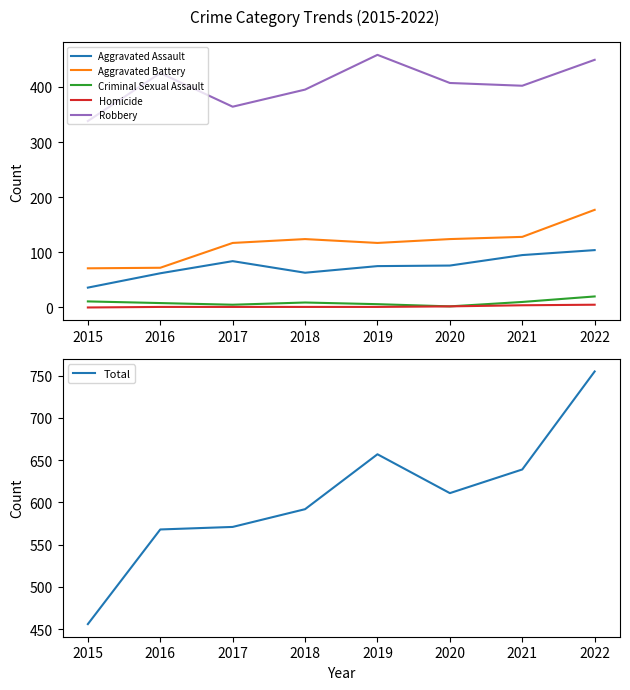

Rank the series by their maximum value, from highest to lowest.

Total, Robbery, Aggravated Battery, Aggravated Assault, Criminal Sexual Assault, Homicide